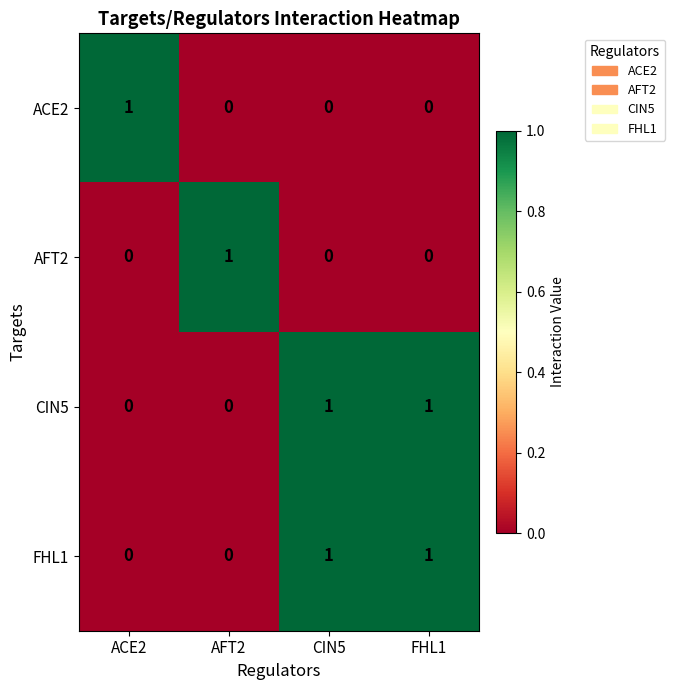

How many ACE2 values are between 0 and 1?

4